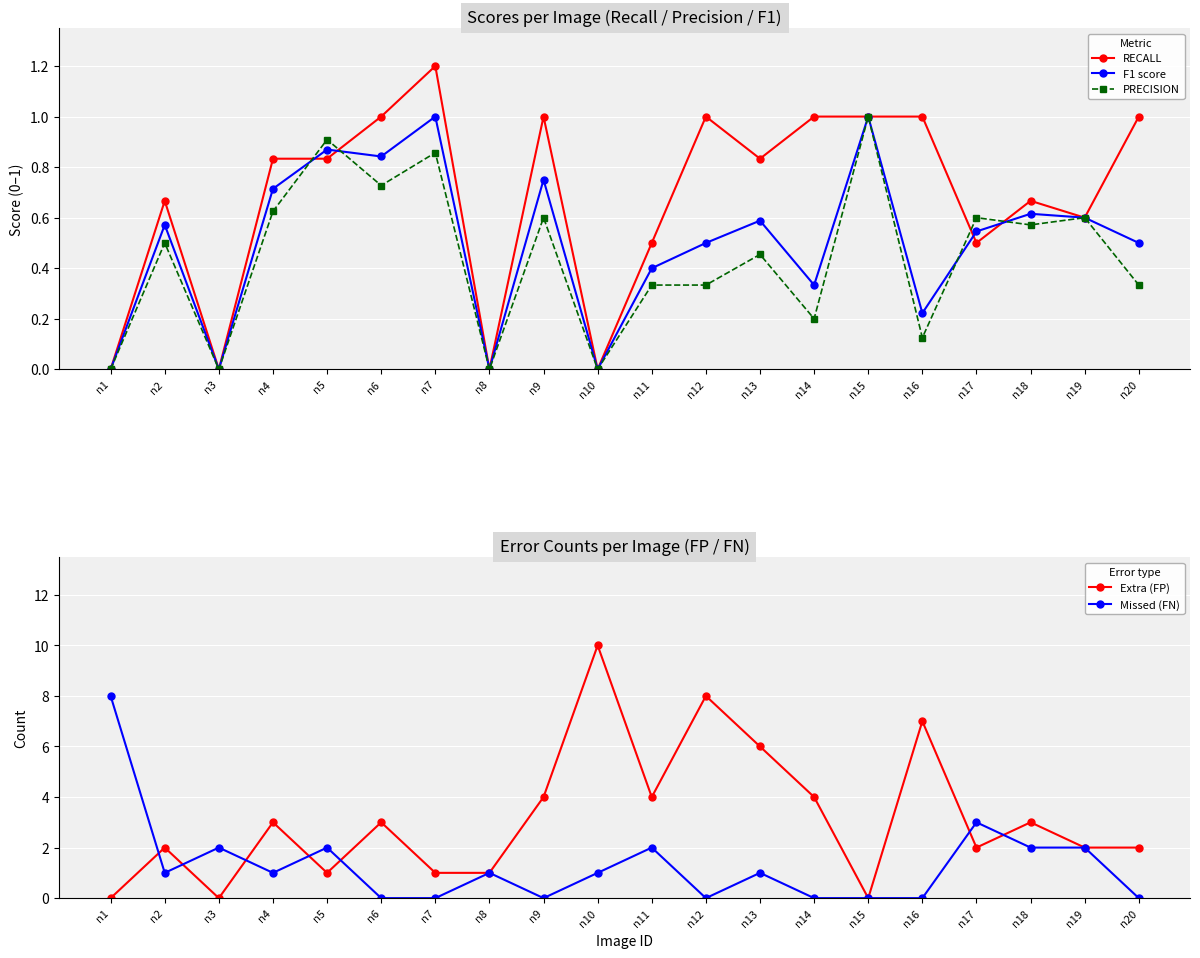

Count the number of categories in the chart.

20